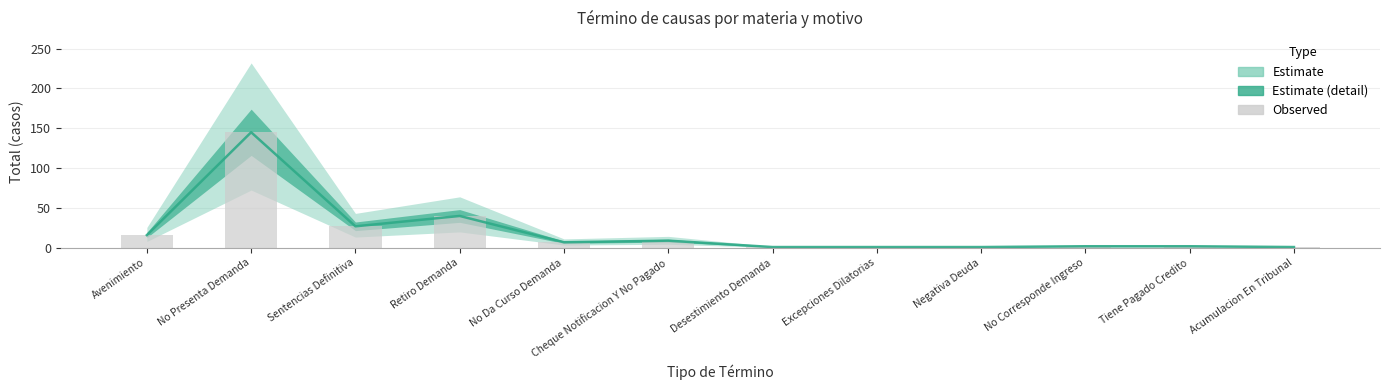

Reading left to right, transcribe all the data shown in this chart.

Estimate: 16	145	27	40	7	9	1	1	1	2	2	1
Observed: 16	145	27	40	7	9	1	1	1	2	2	1